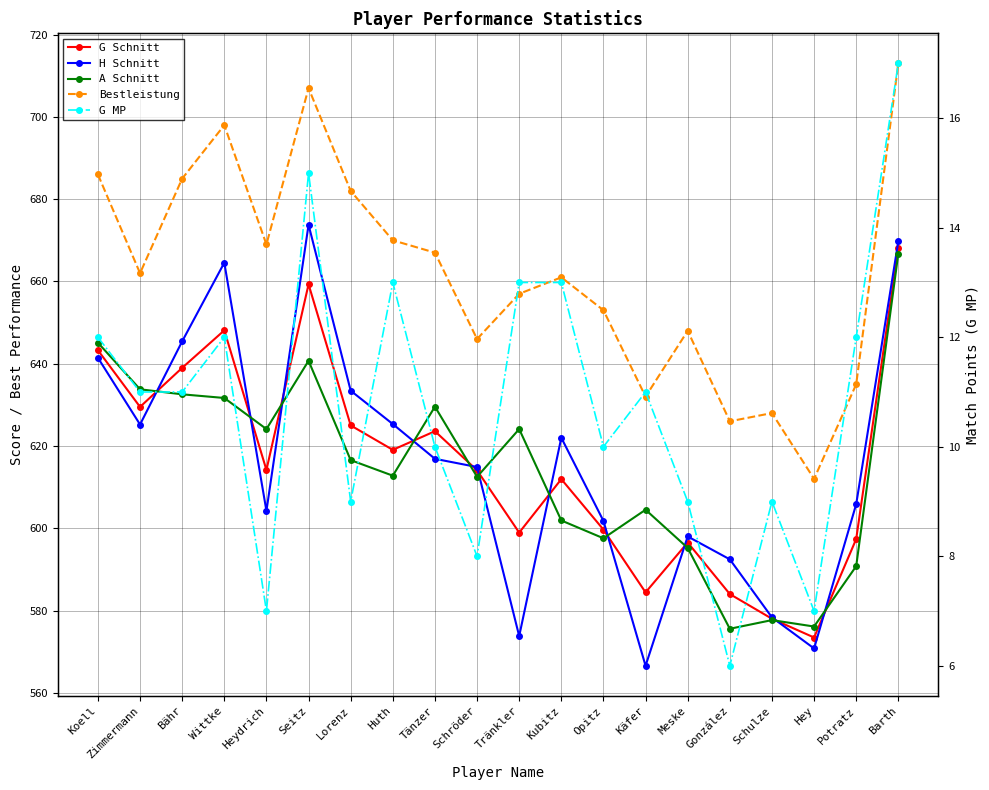

True or false: H Schnitt has a value of 614.9 at Schröder.

True